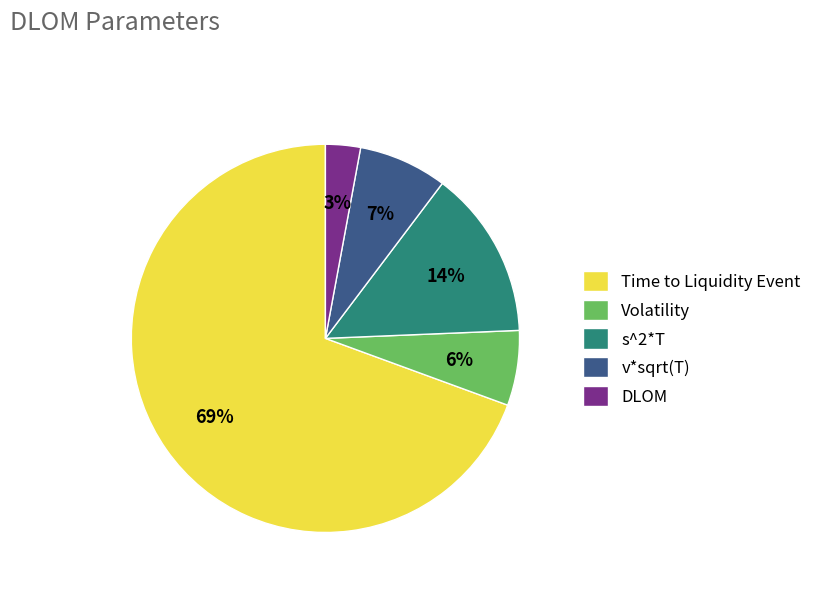

Which slice represents more than half of the pie?

Time to Liquidity Event